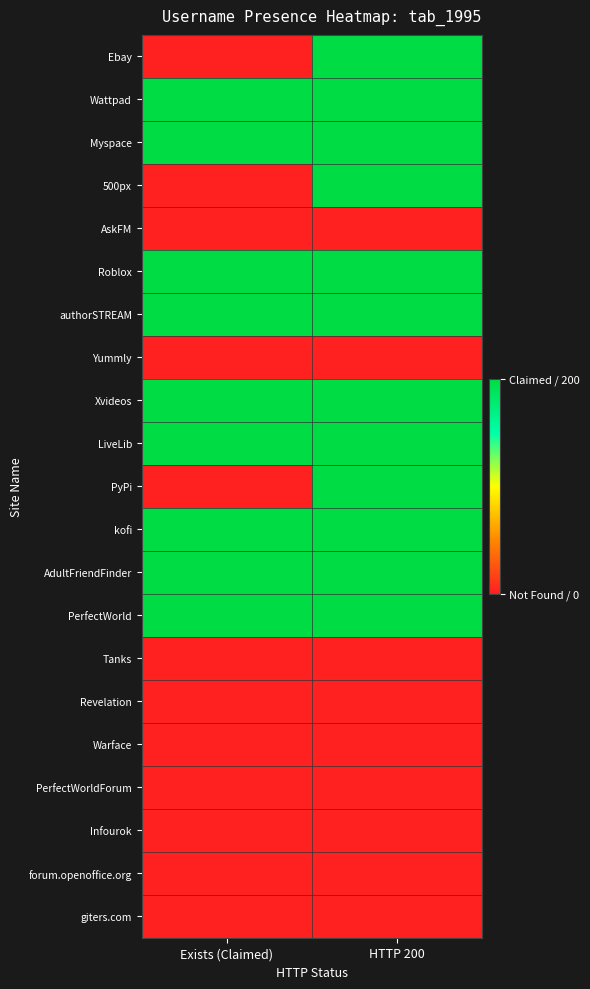

At which category does the chart reach its peak across all series?

HTTP 200